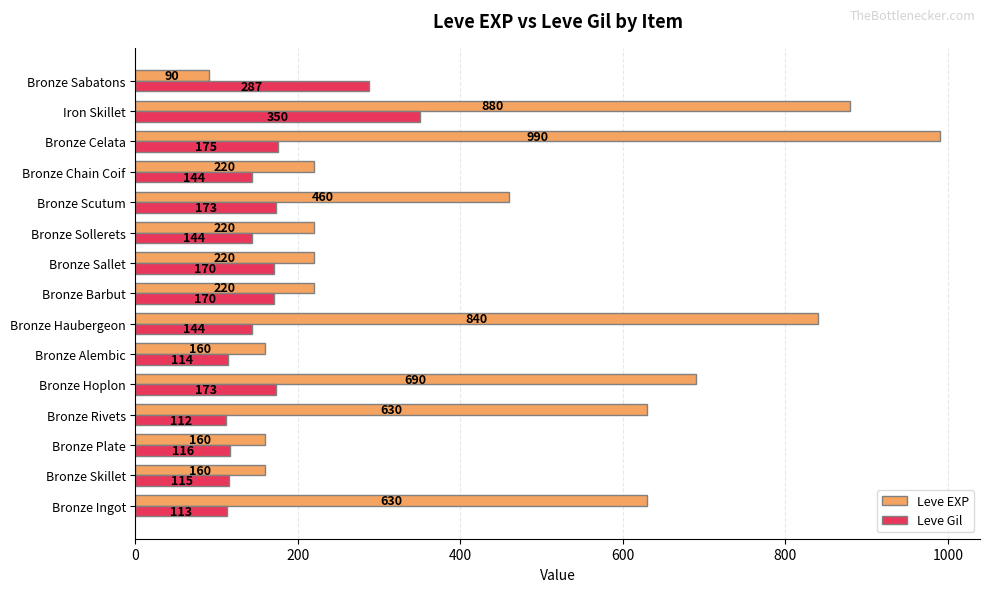

How many data points in Leve Gil are less than 144?

5